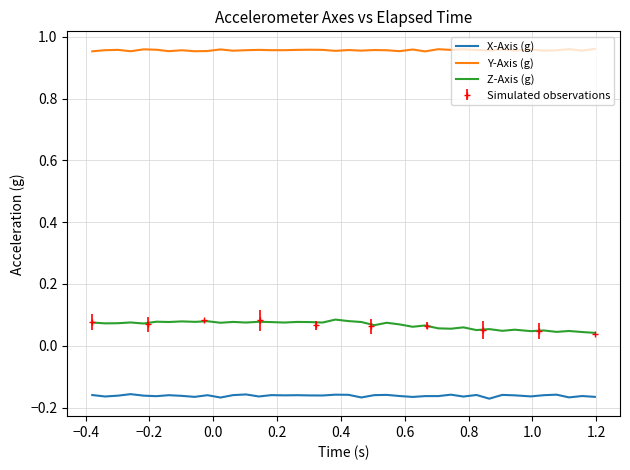

What is the highest value of the Y-Axis (g) series?

1.0